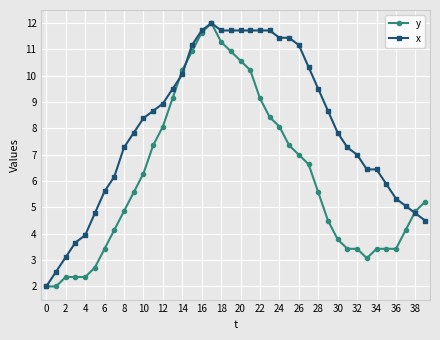

Which series has the largest total across all categories?

x